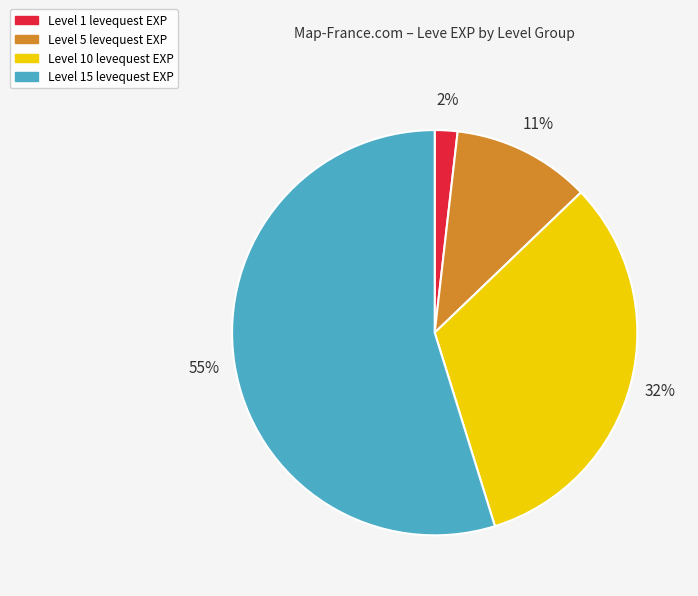

Is there a majority slice in this chart?

Yes